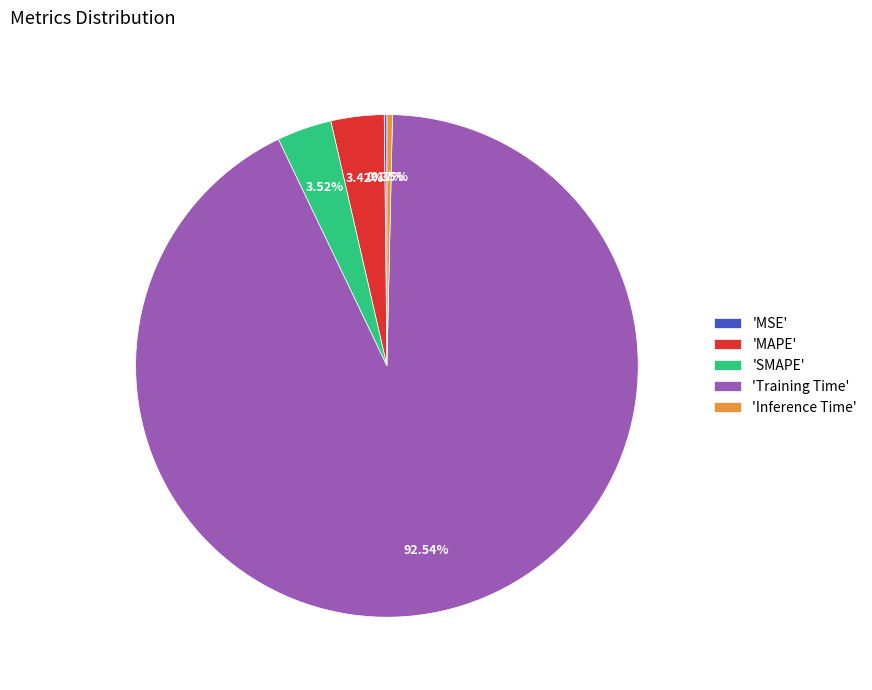

Does any single category account for the majority?

Yes